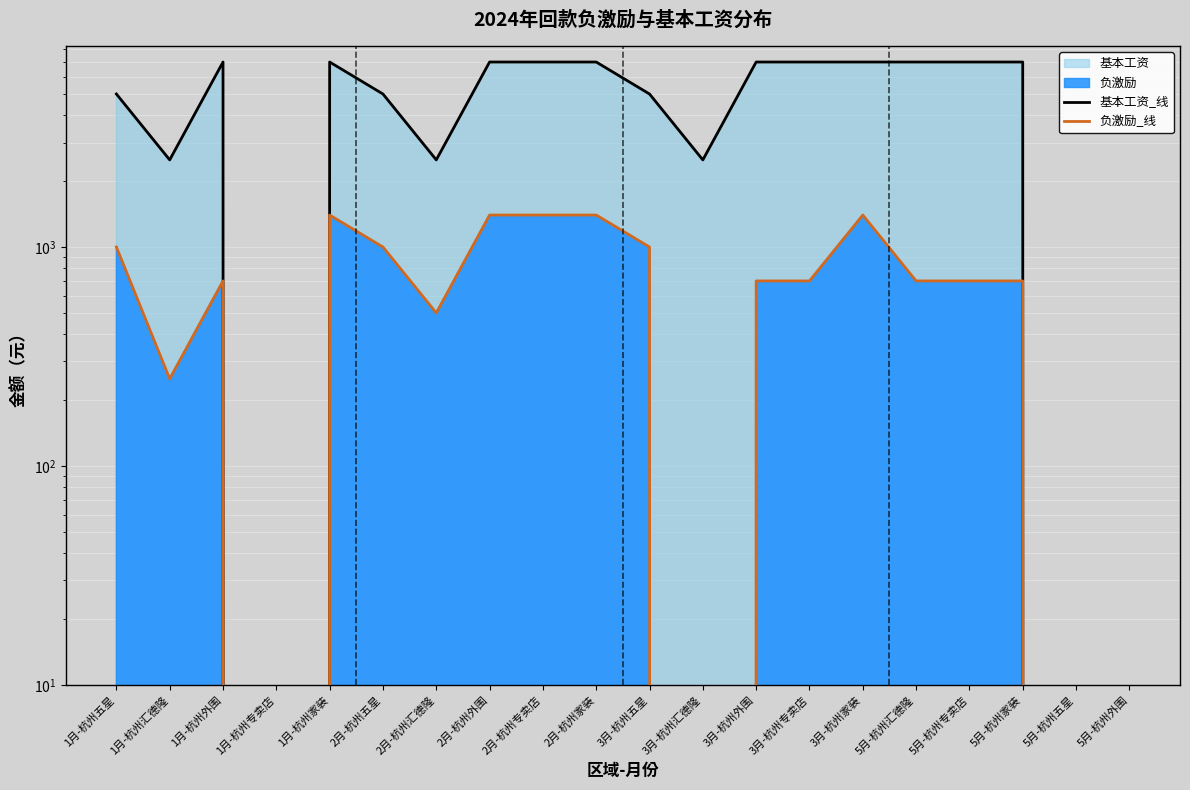

Which series has the largest range (max minus min)?

基本工资_线